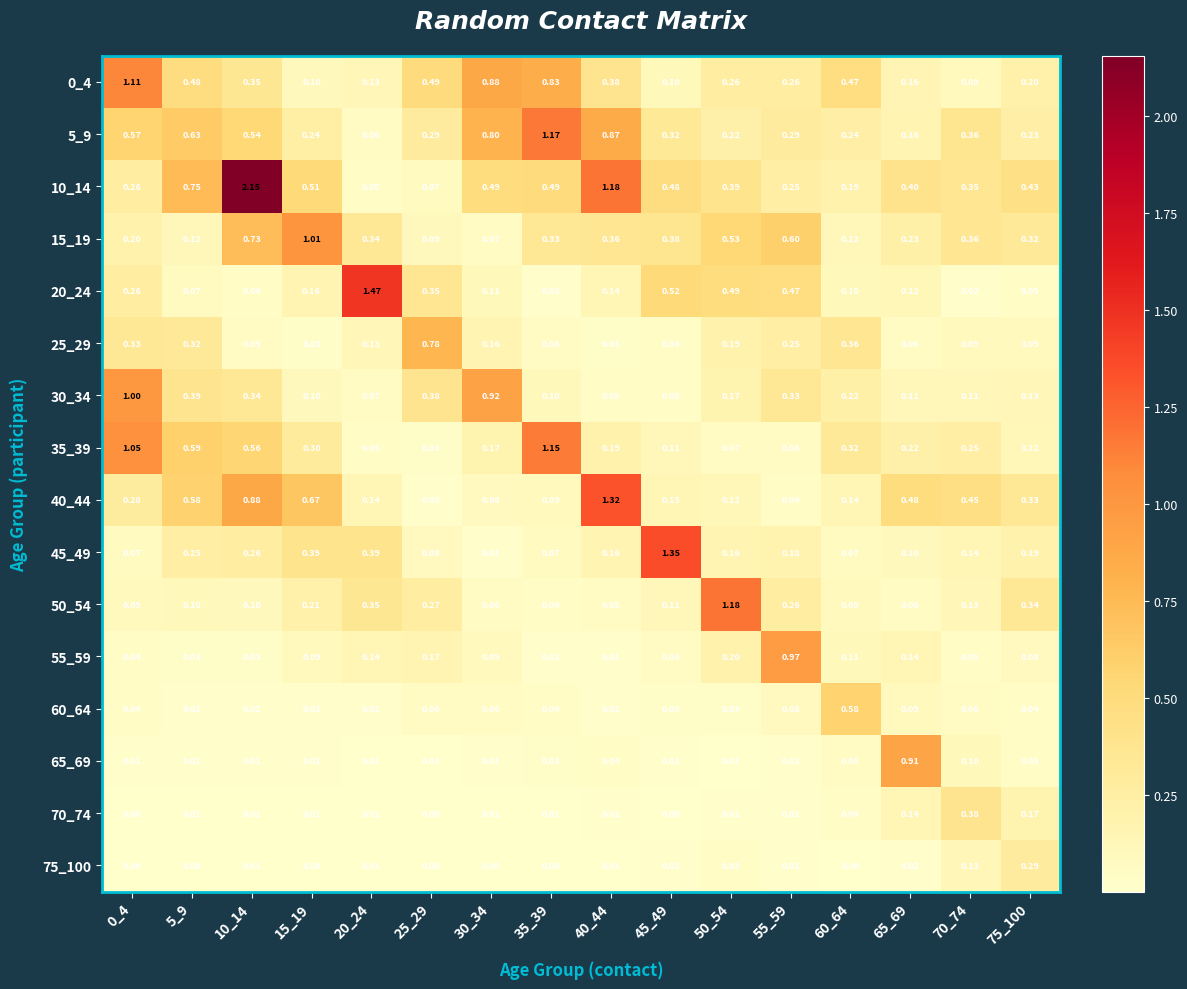

Count the number of categories in the chart.

16